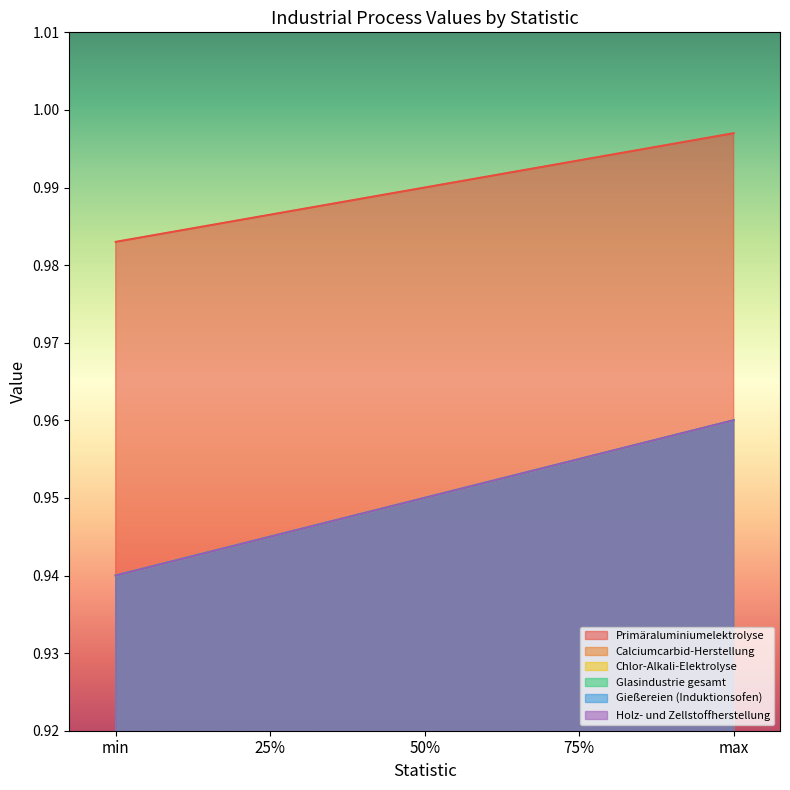

What is the label of the 1st point from the right?

max